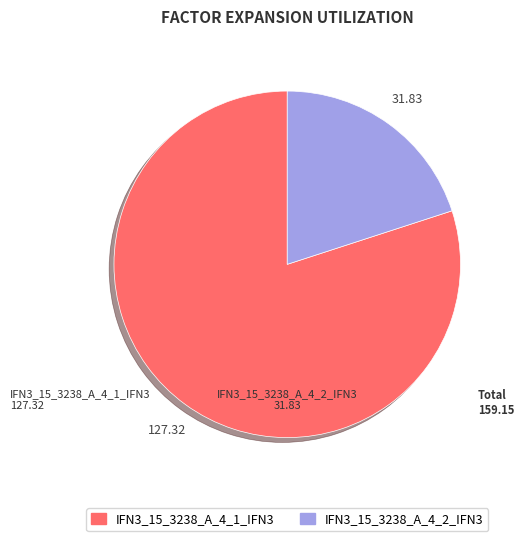

Rank the categories by value from lowest to highest.

IFN3_15_3238_A_4_2_IFN3, IFN3_15_3238_A_4_1_IFN3